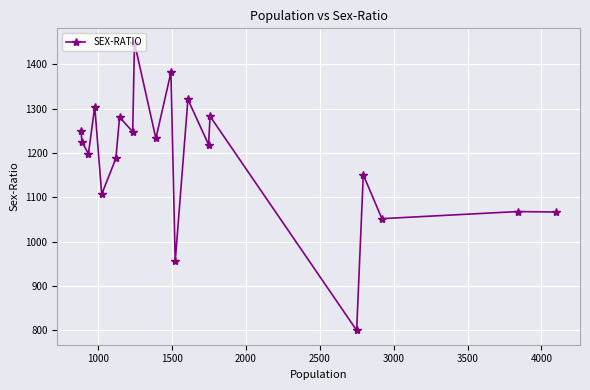

True or false: there are more than 1 points higher than both neighbors.

True